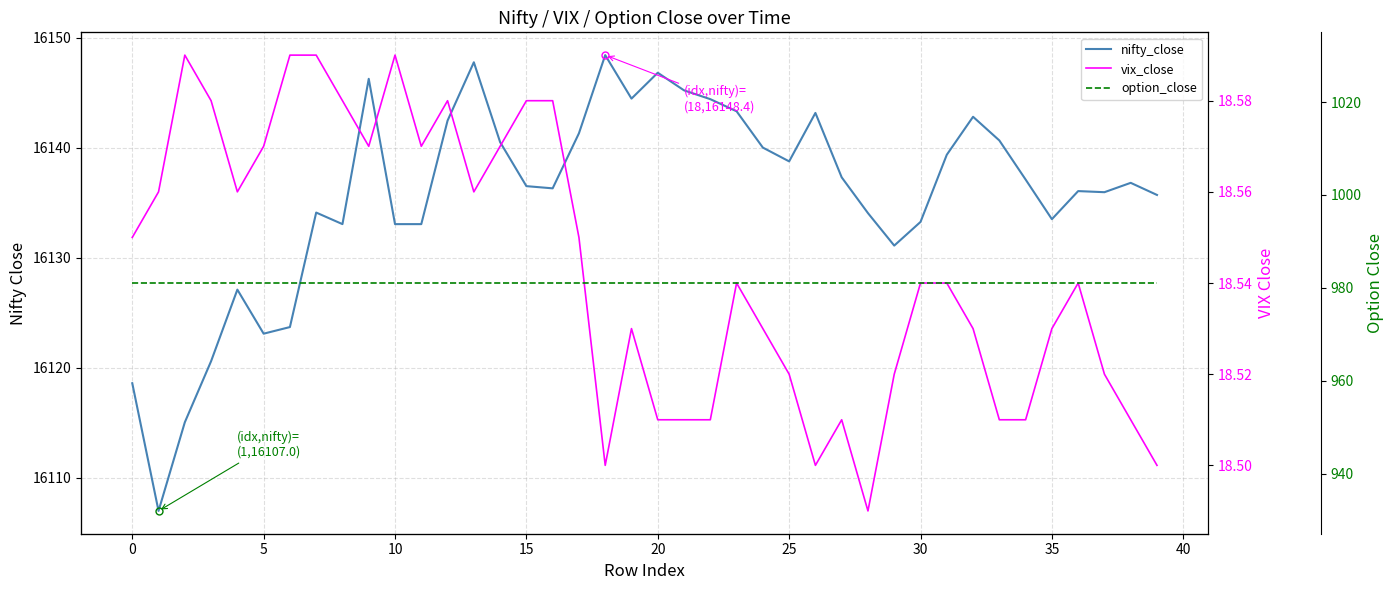

How many vix_close values are between 18 and 19?

40